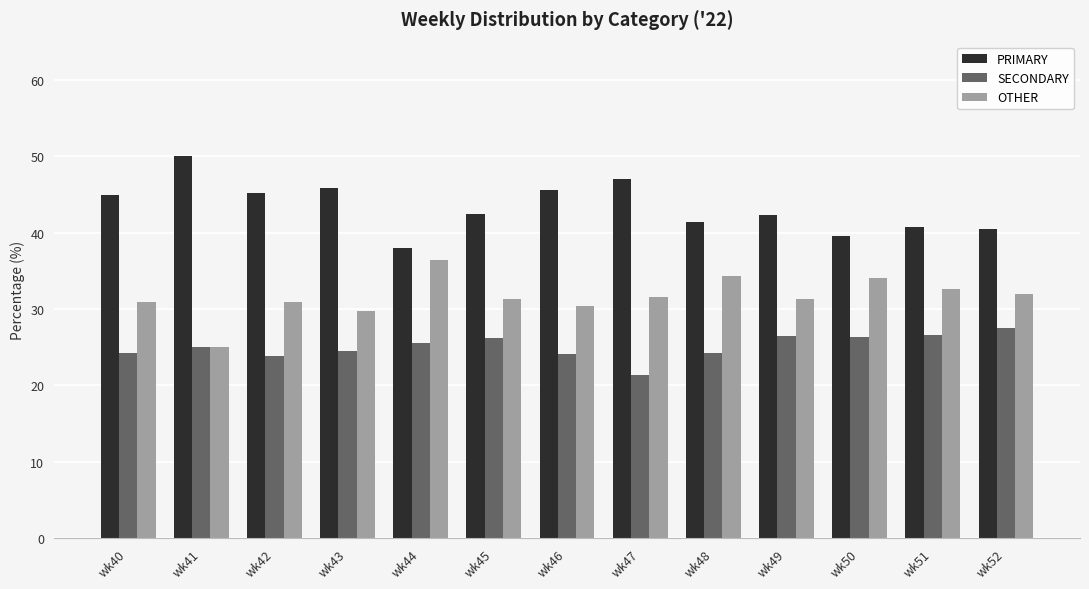

How many categories are shown in the chart?

13